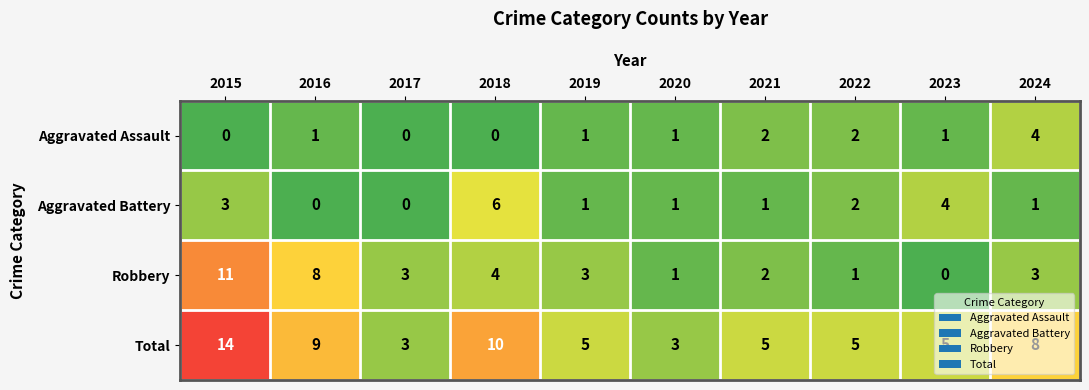

Which series changed the most between 2015 and 2016?

Total